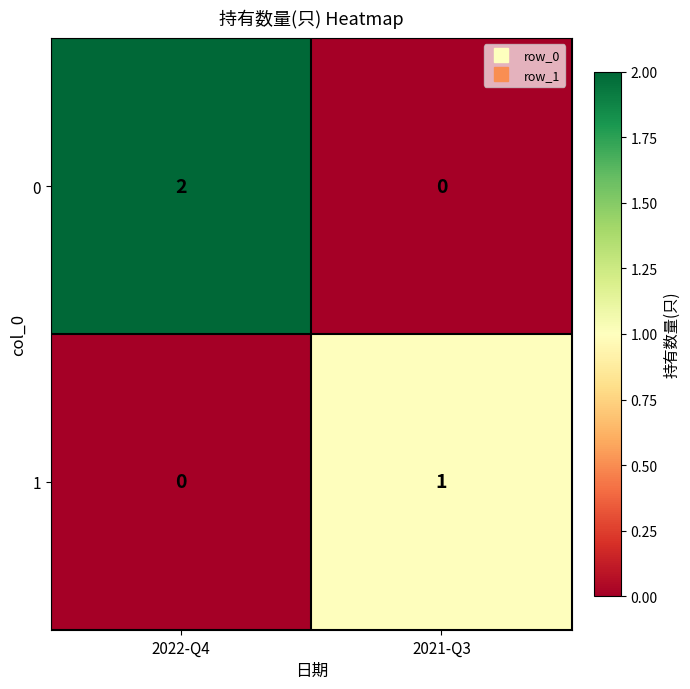

List the series in order of their peak value, lowest first.

1, 0